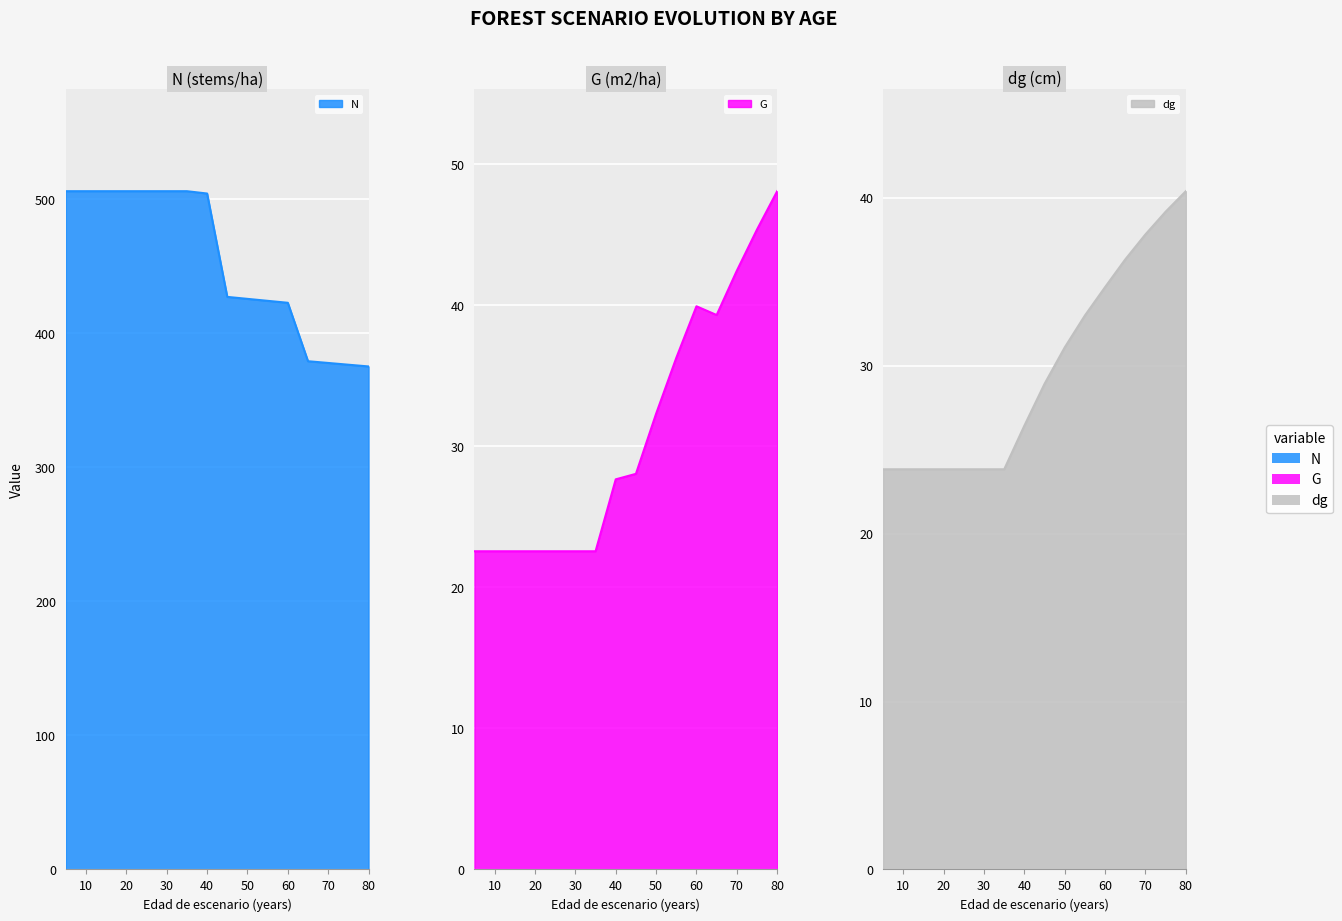

How many data points in G are above 28?

8